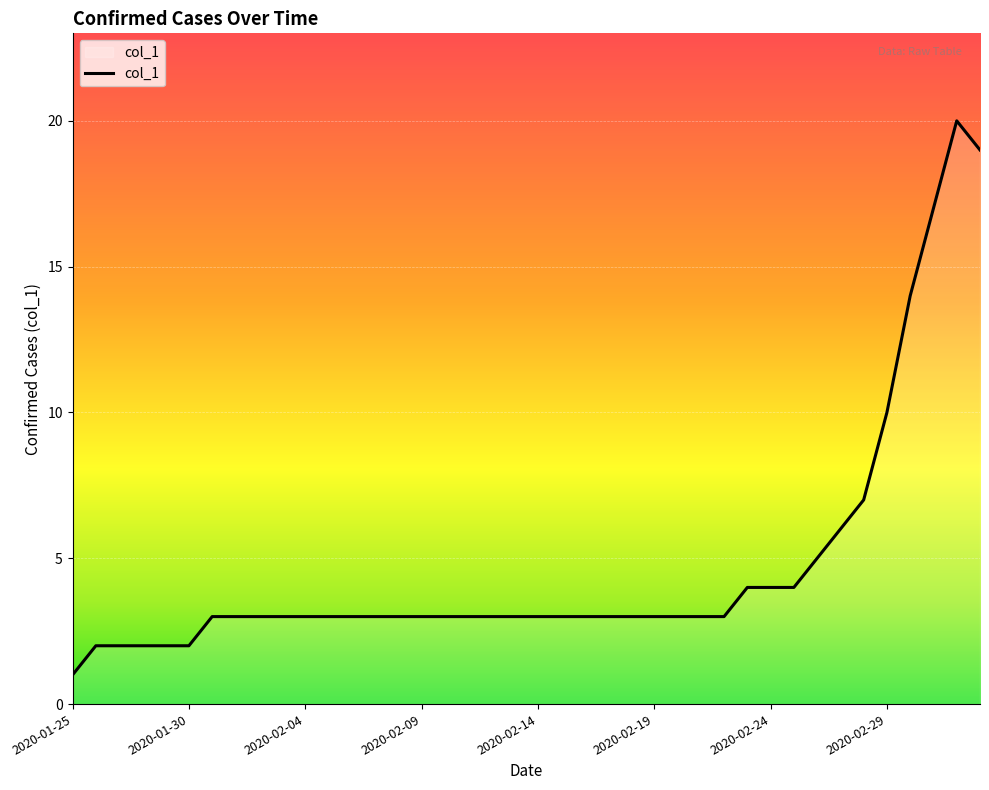

Reading left to right, transcribe all the data shown in this chart.

1	2	2	2	2	2	3	3	3	3	3	3	3	3	3	3	3	3	3	3	3	3	3	3	3	3	3	3	3	4	4	4	5	6	7	10	14	17	20	19